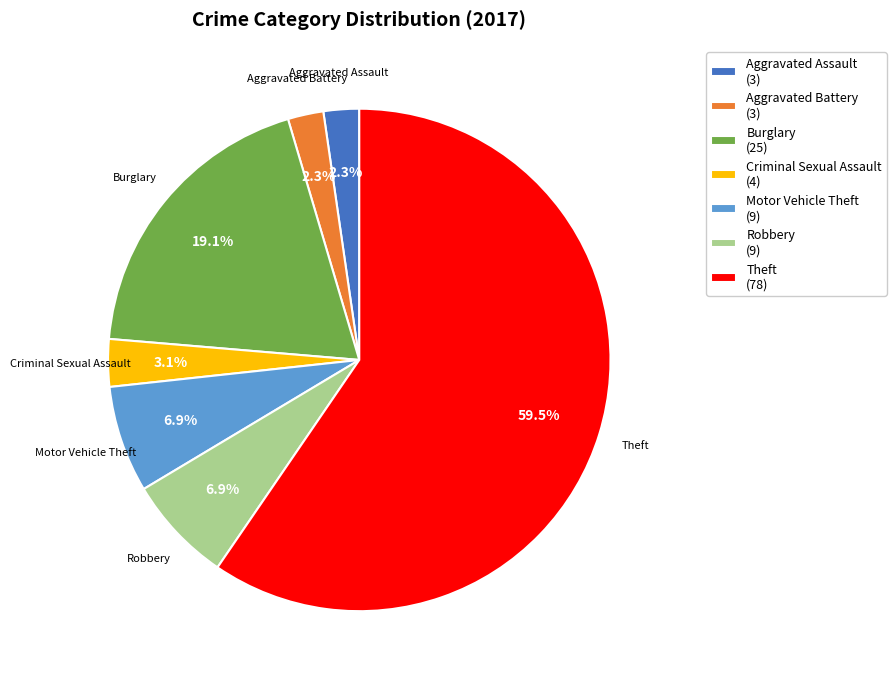

What percentage do Burglary and Aggravated Battery together represent?

21.4%